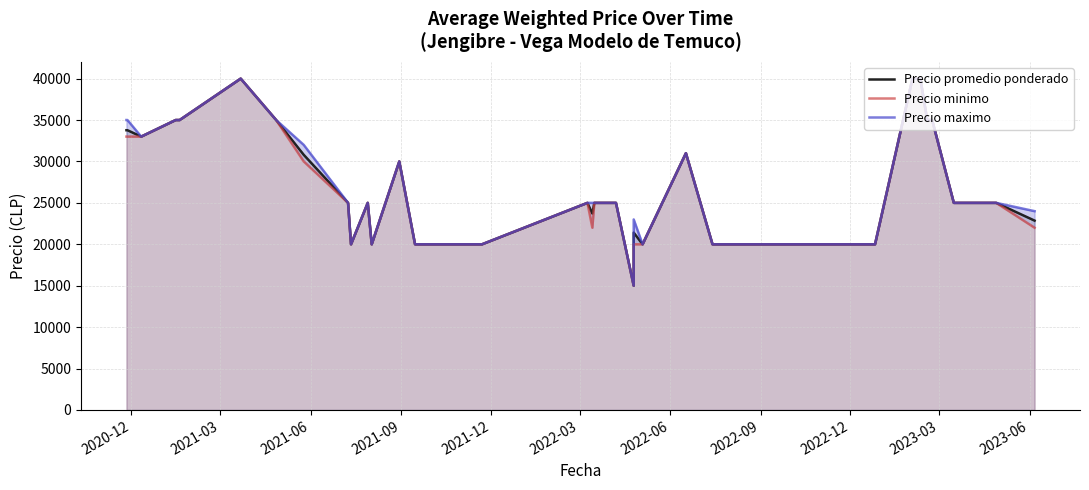

What is the value of the Precio maximo point at the 27th from the left?

20000